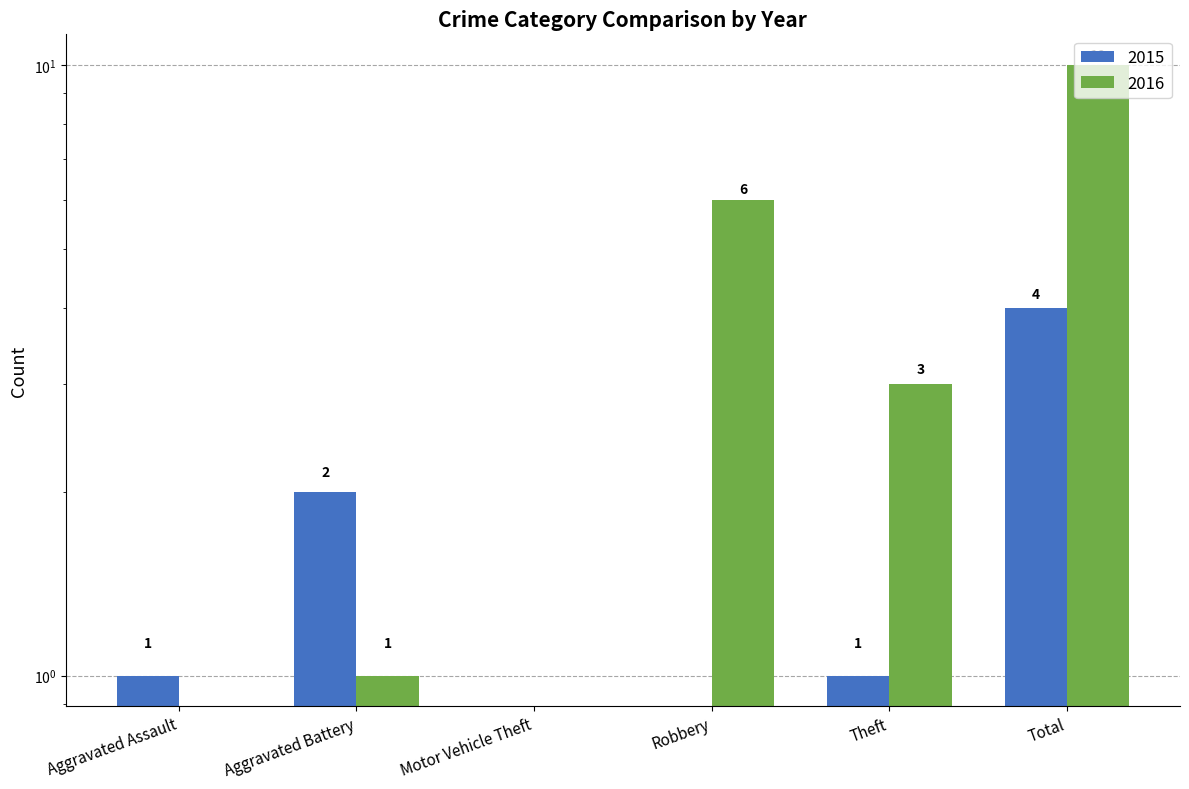

Which series has the largest total across all categories?

2016